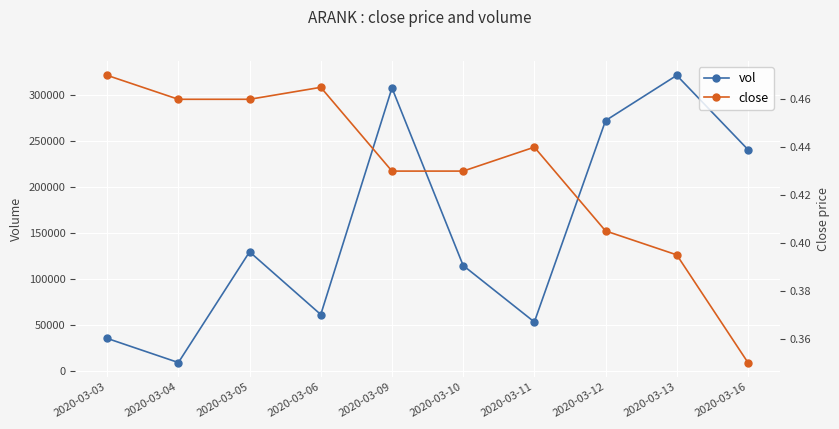

Which category has the highest value across all series?

2020-03-13